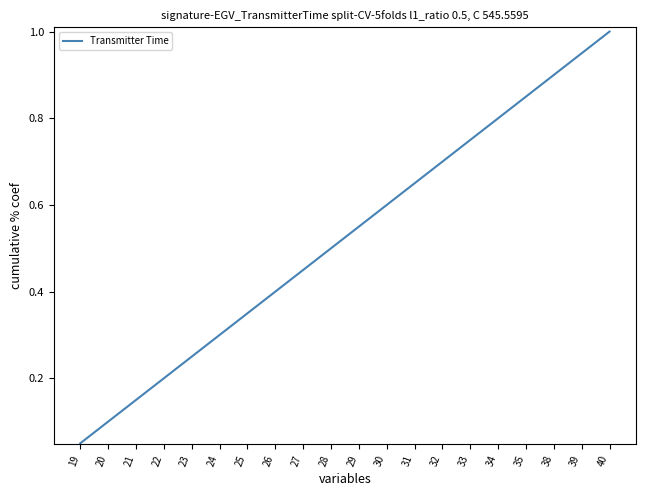

How many lines are shown in the chart?

1